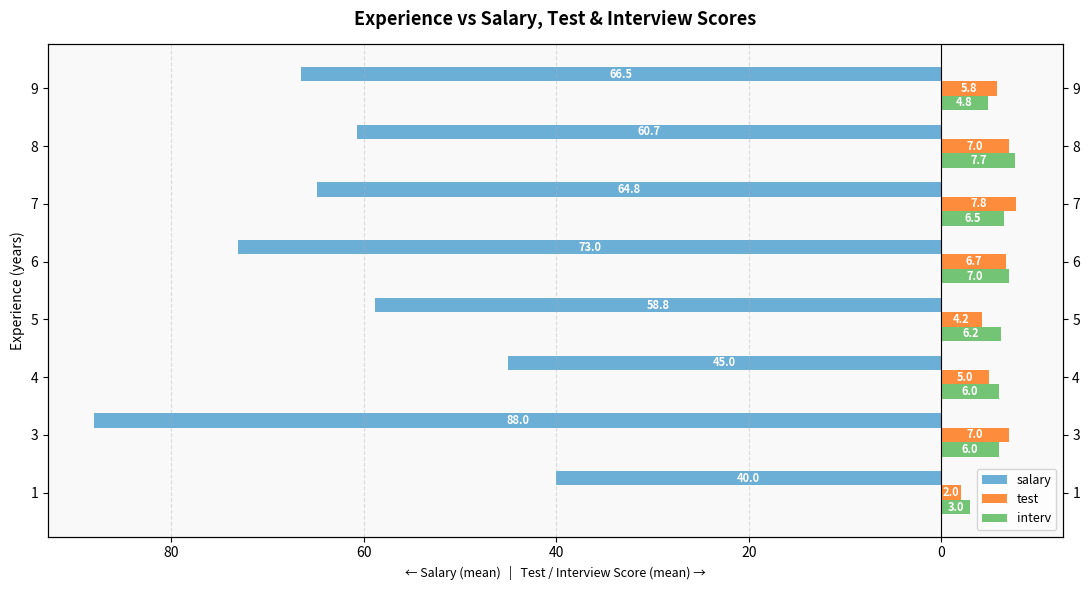

What are all the series names shown in the legend?

salary, test, interv